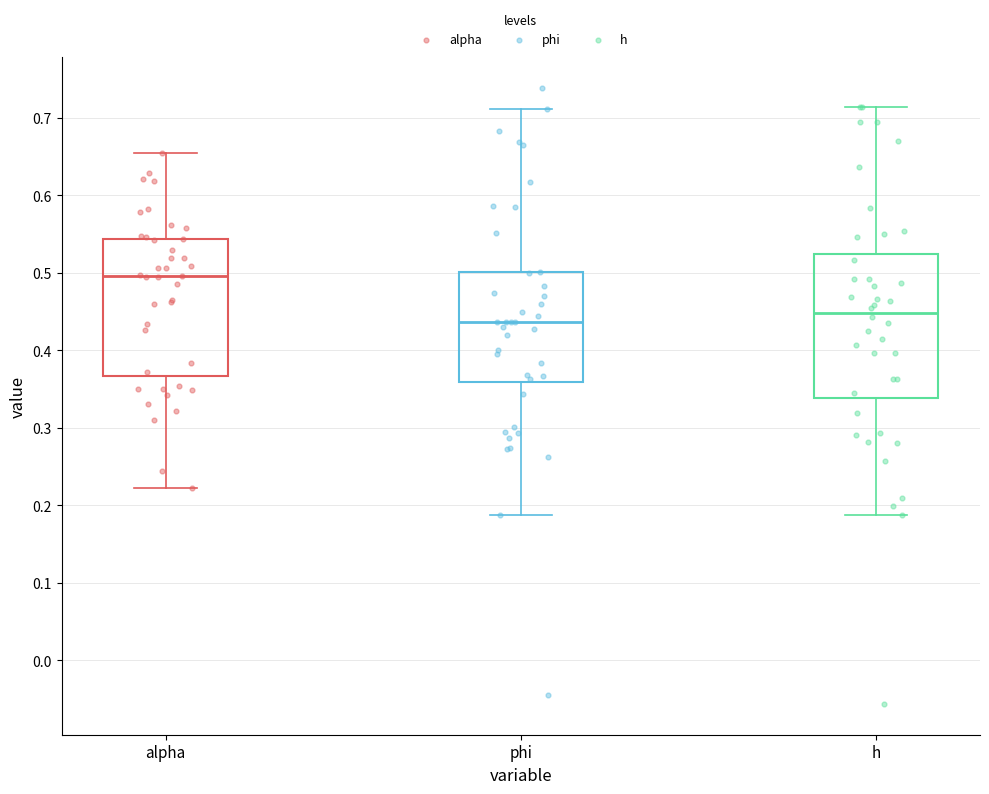

Where is the lower edge of the box for alpha on the y-axis? The values are not printed on the chart, so give them approximately, as read against the axis.

0.37